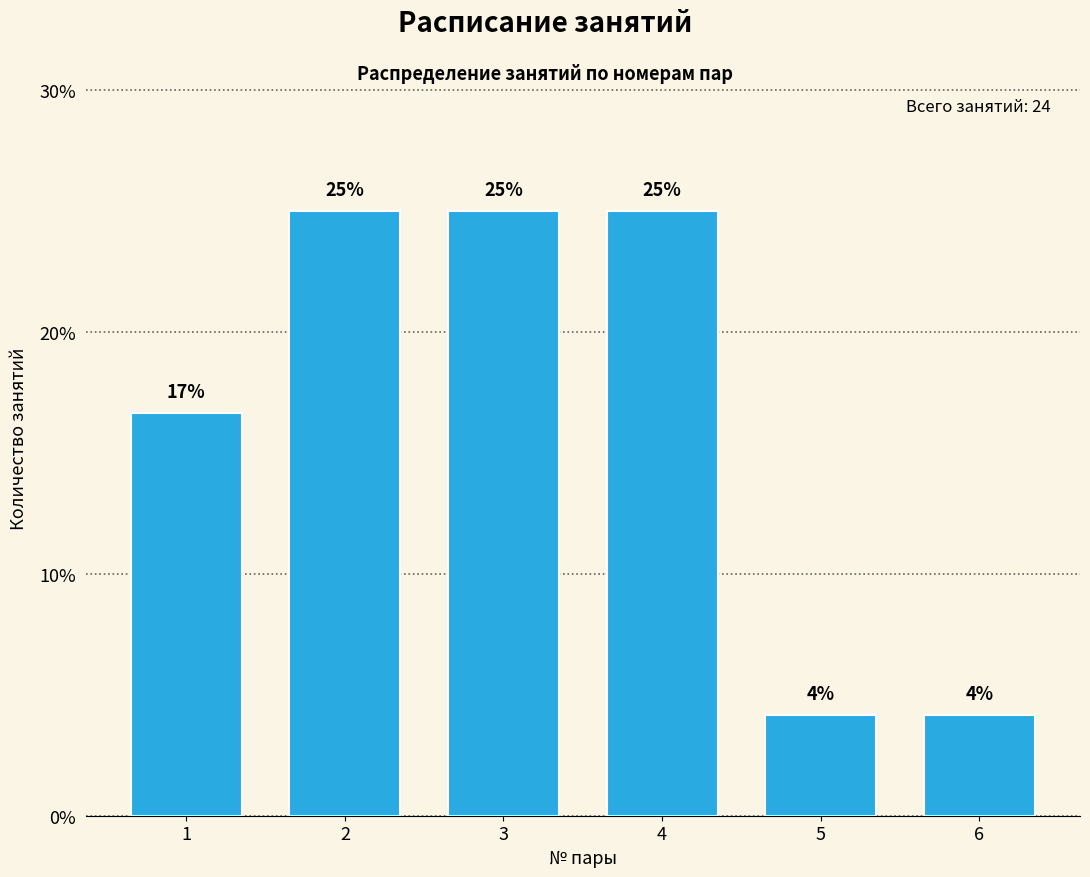

What is the sum of all values?

100.0